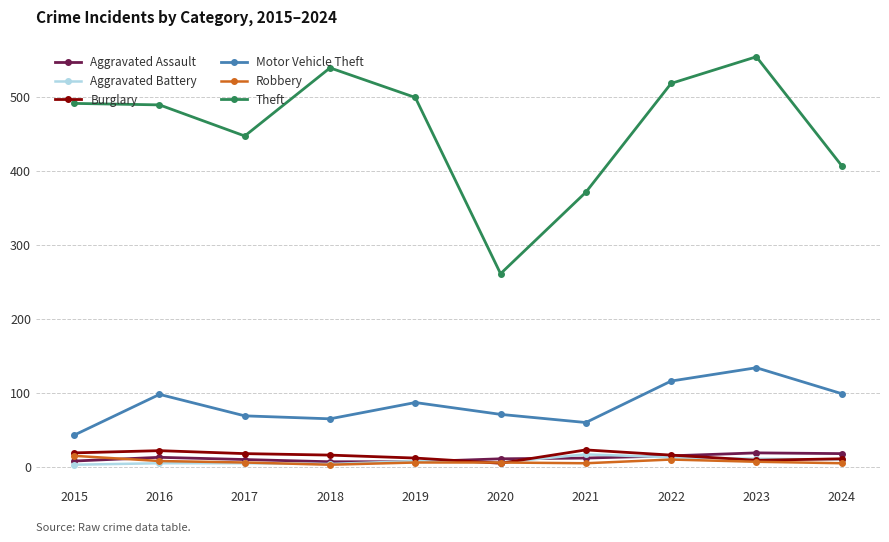

At how many categories does at least one series exceed 245?

10